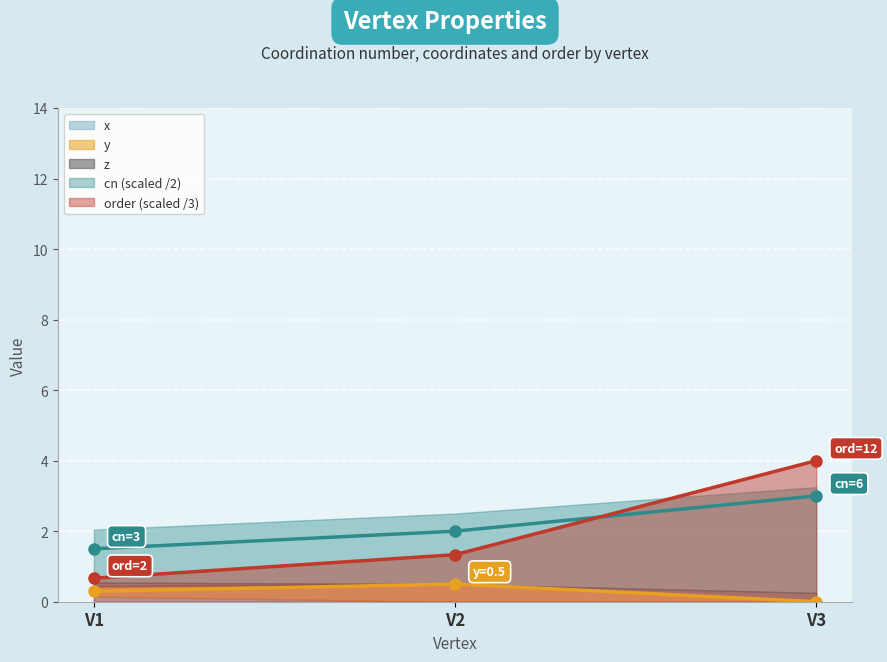

Is it true that y equals 0.5 at V2?

True